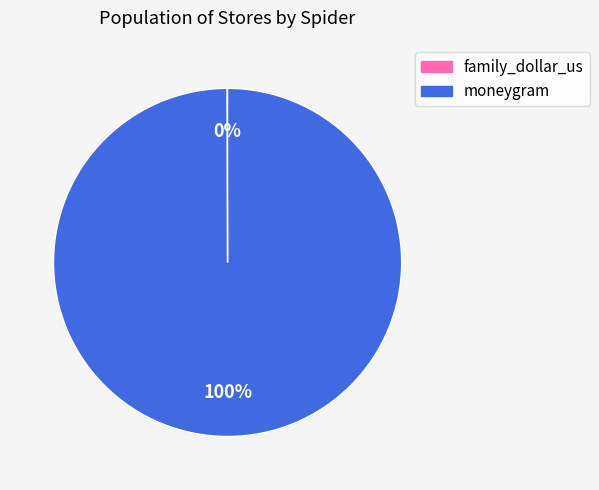

To the nearest percent, what is the difference between the largest and smallest slice percentages?

100%